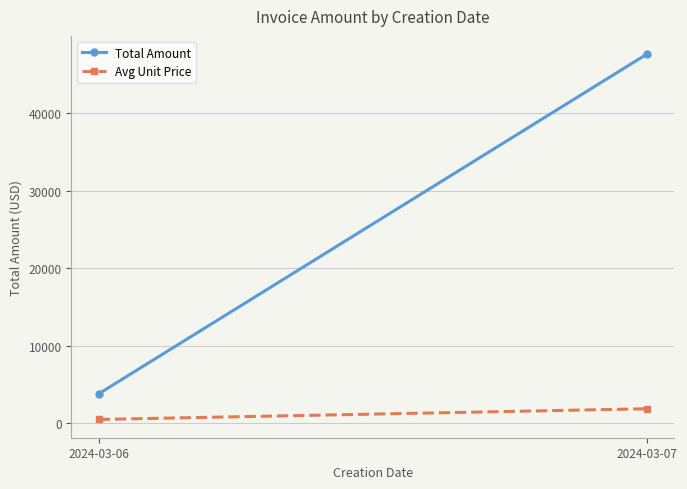

Rank the series at 2024-03-07 from lowest to highest value.

Avg Unit Price, Total Amount